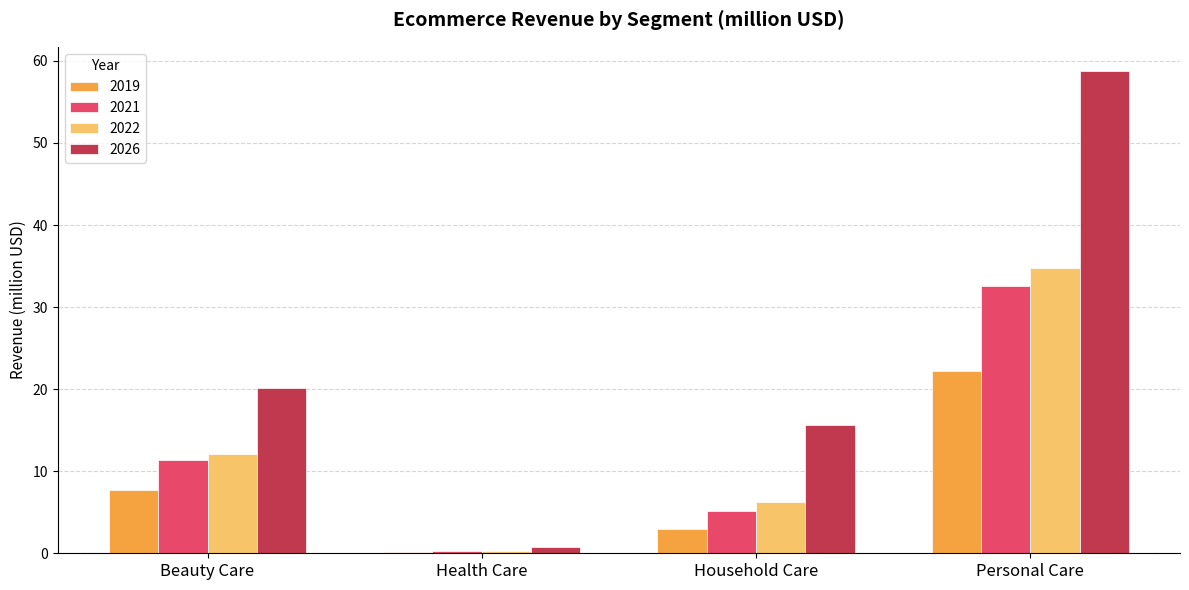

Which series changed the most between Beauty Care and Health Care?

2026